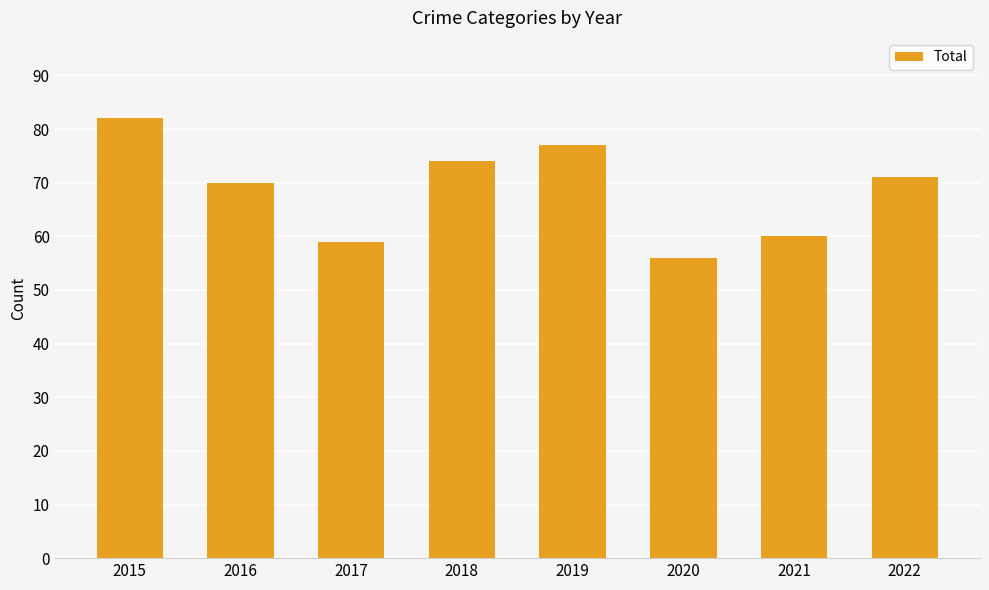

What is the minimum value shown in the chart?

56